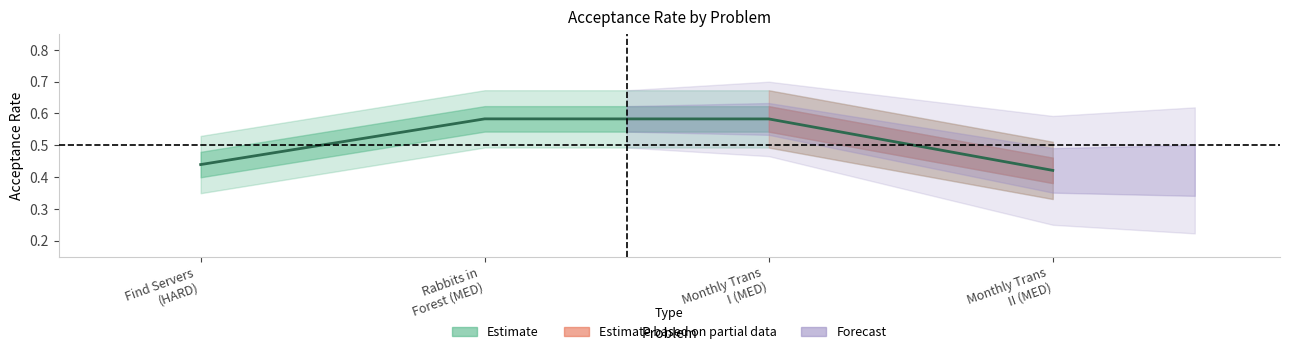

Which category has the highest value across all series?

Rabbits in Forest (MED)